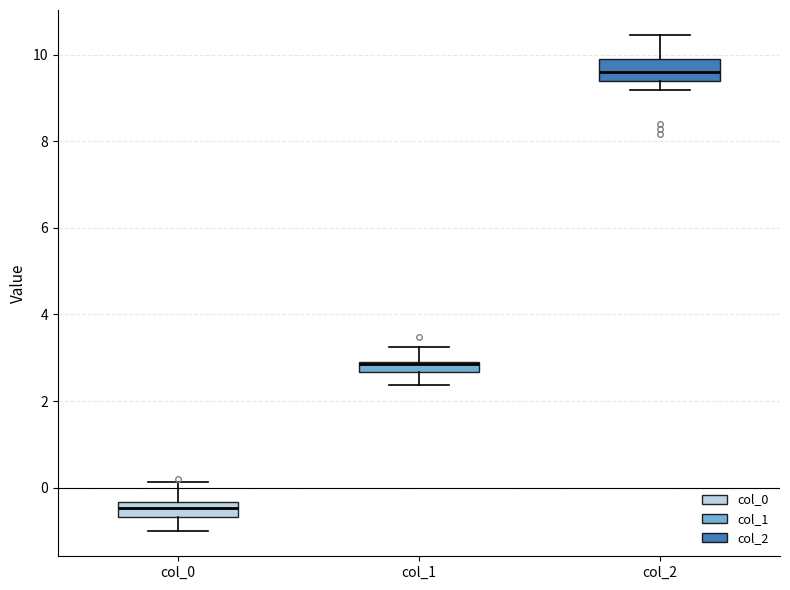

Which box has the lowest median line?

col_0